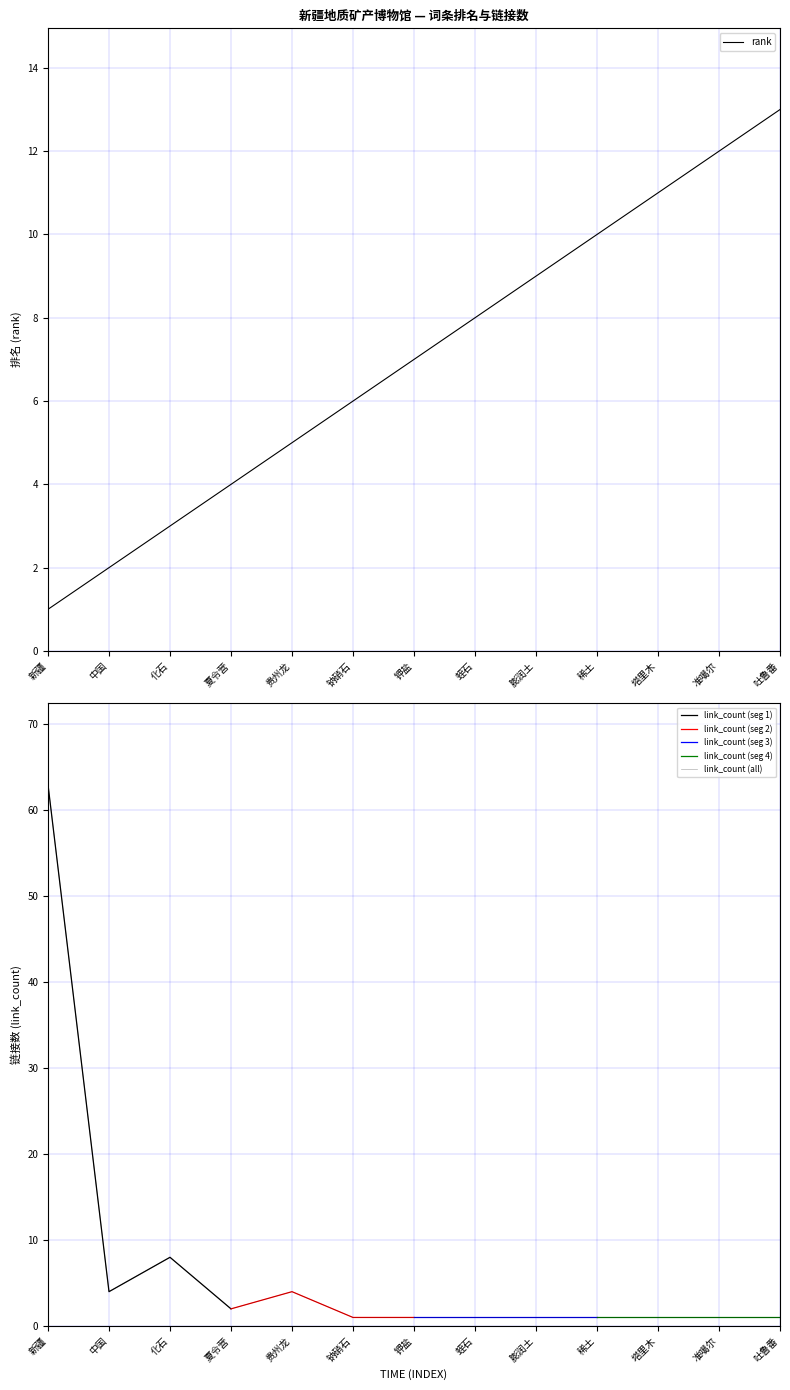

What is the total value across all series at 化石?

11